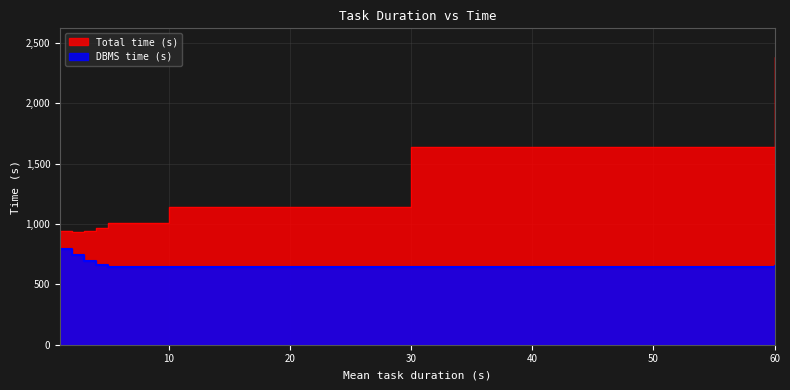

Reading right to left, what are all the values shown in this chart?

Total time (s): 2383.0	1639.0	1137.0	1006.0	967.0	942.0	937.0	945.0
DBMS time (s): 653.1	644.5	646.8	643.2	662.6	696.4	740.3	796.6